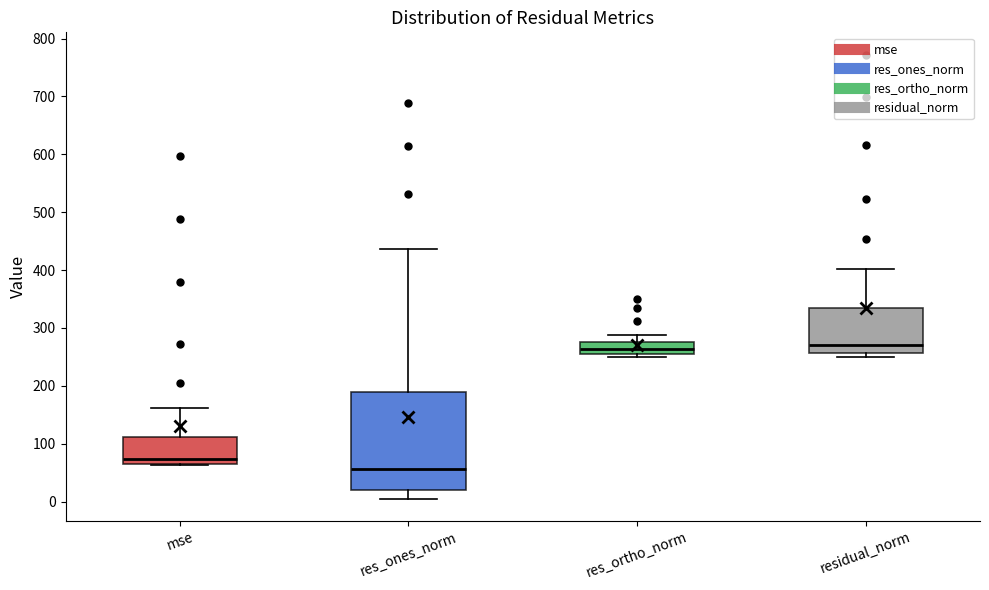

Where does the median line of the box for residual_norm sit on the y-axis? The values are not printed on the chart, so give them approximately, as read against the axis.

270